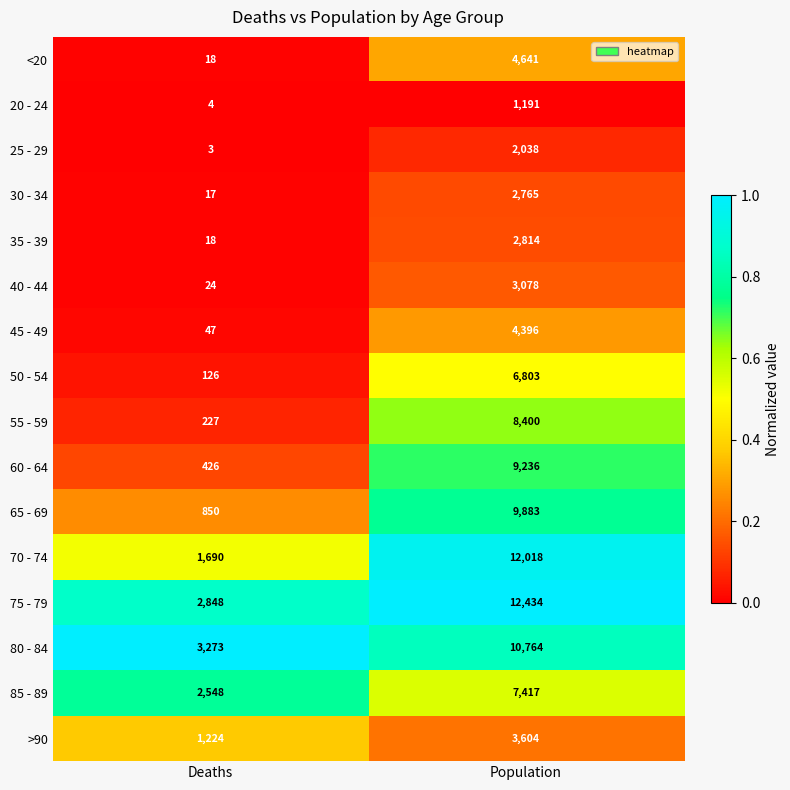

At which label does 35 - 39 reach its minimum?

Deaths